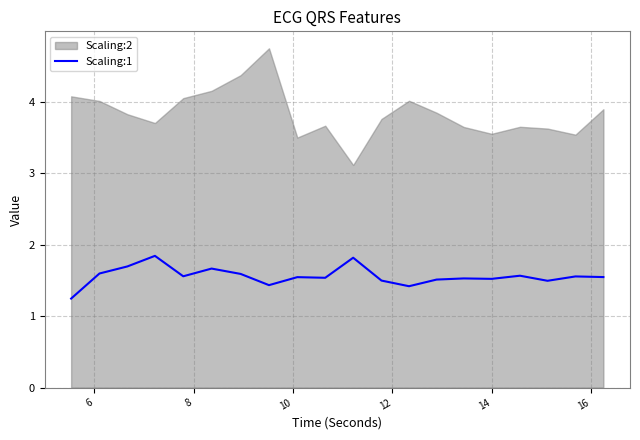

What is the lowest value of the Scaling:1 series?

1.2